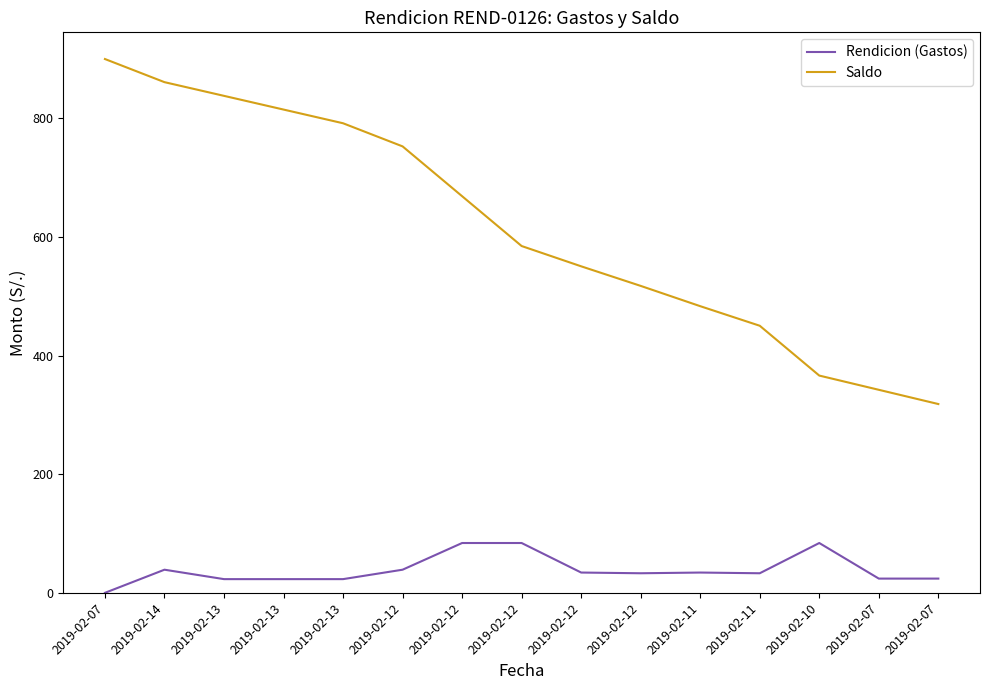

Does the chart display data point markers on the line(s)?

No